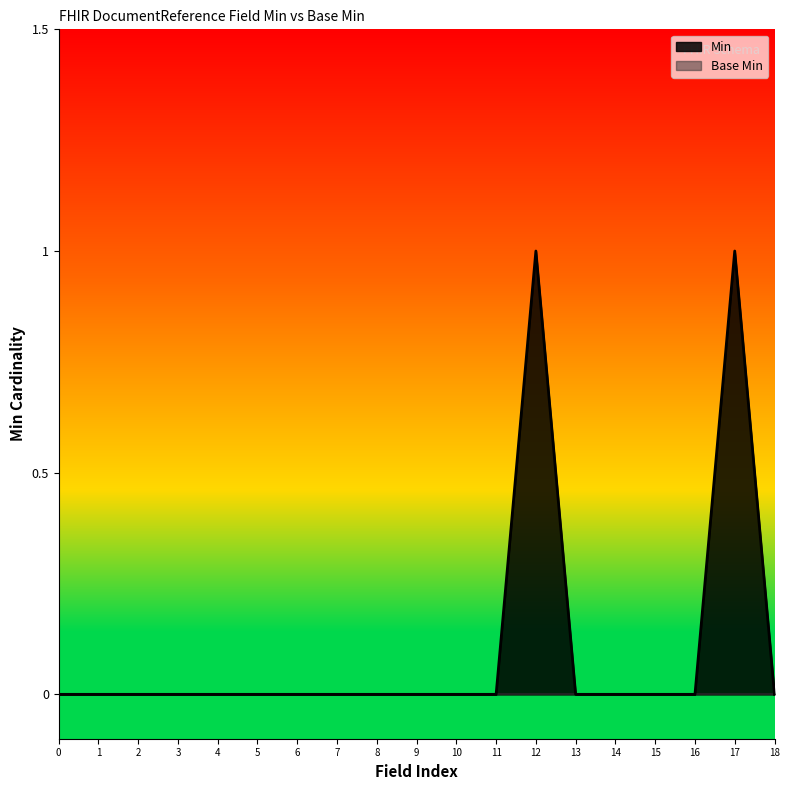

How many values are between 0 and 1?

19